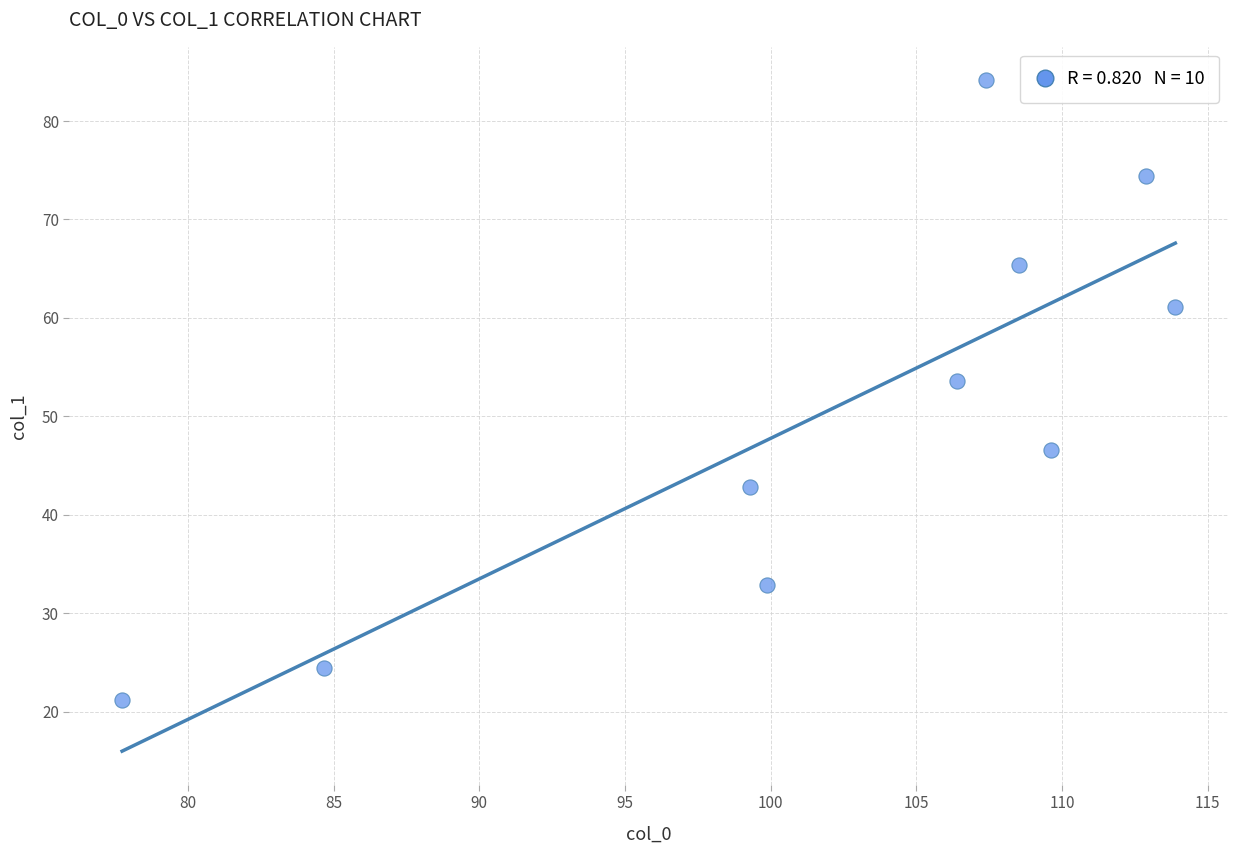

What Y value in the scatter plot is closest to 52?

53.6